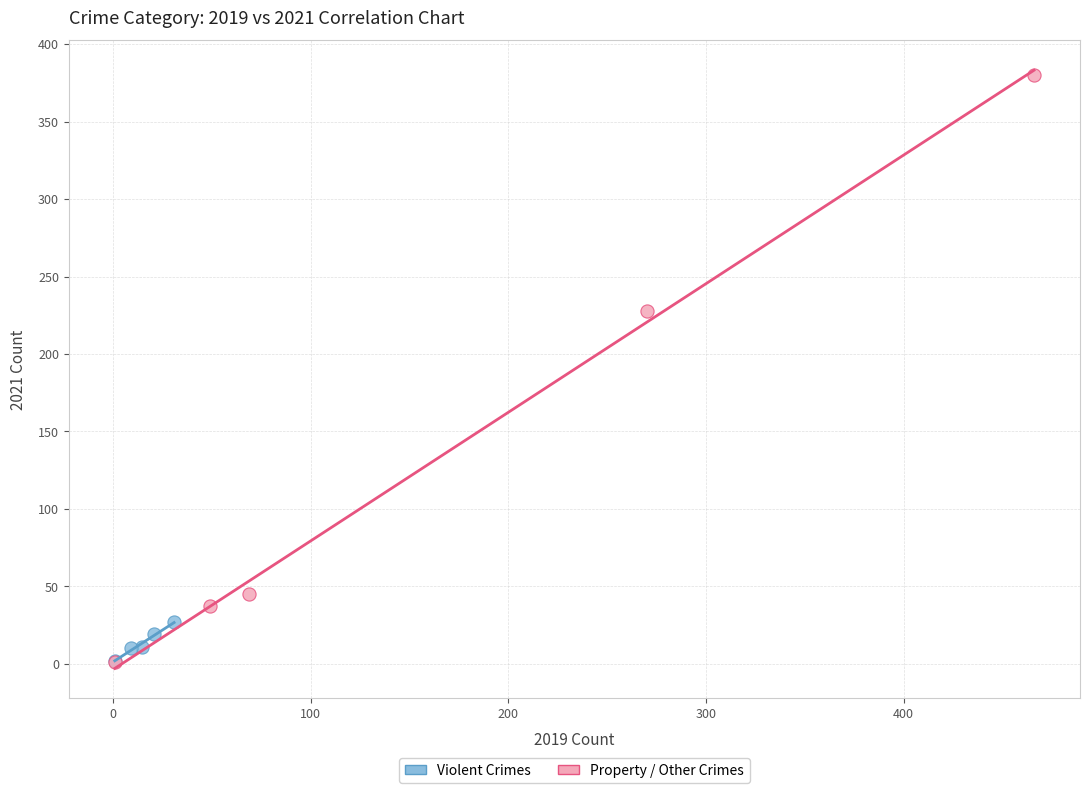

Which series has the largest Y range (max minus min)?

Property / Other Crimes